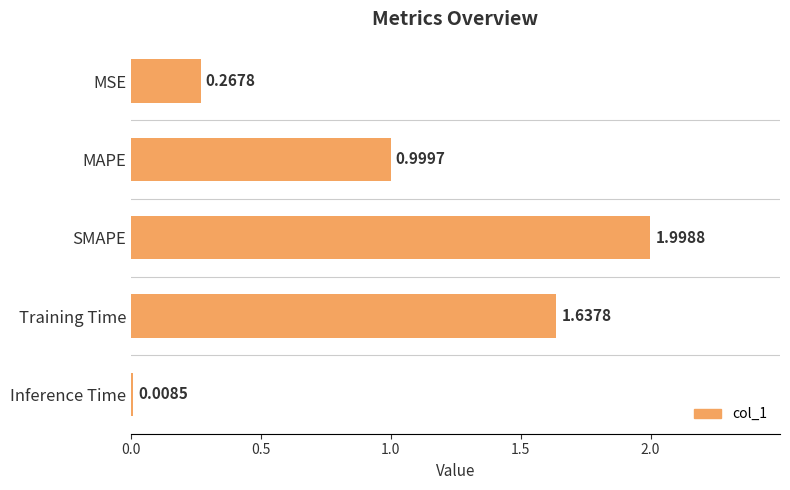

How many distinct data groups are displayed?

1